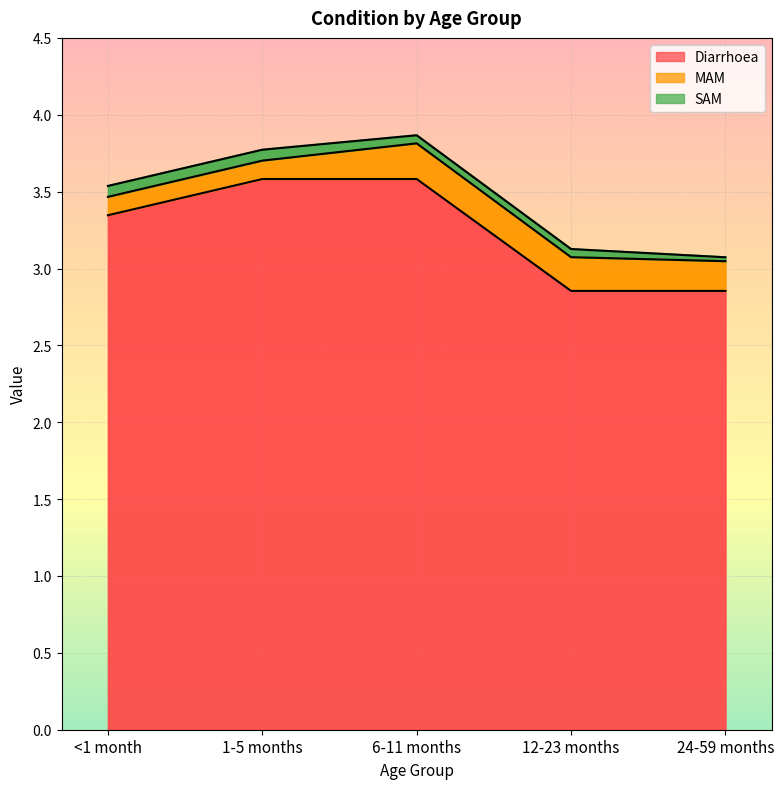

What value does the SAM series have at 1-5 months?

0.1